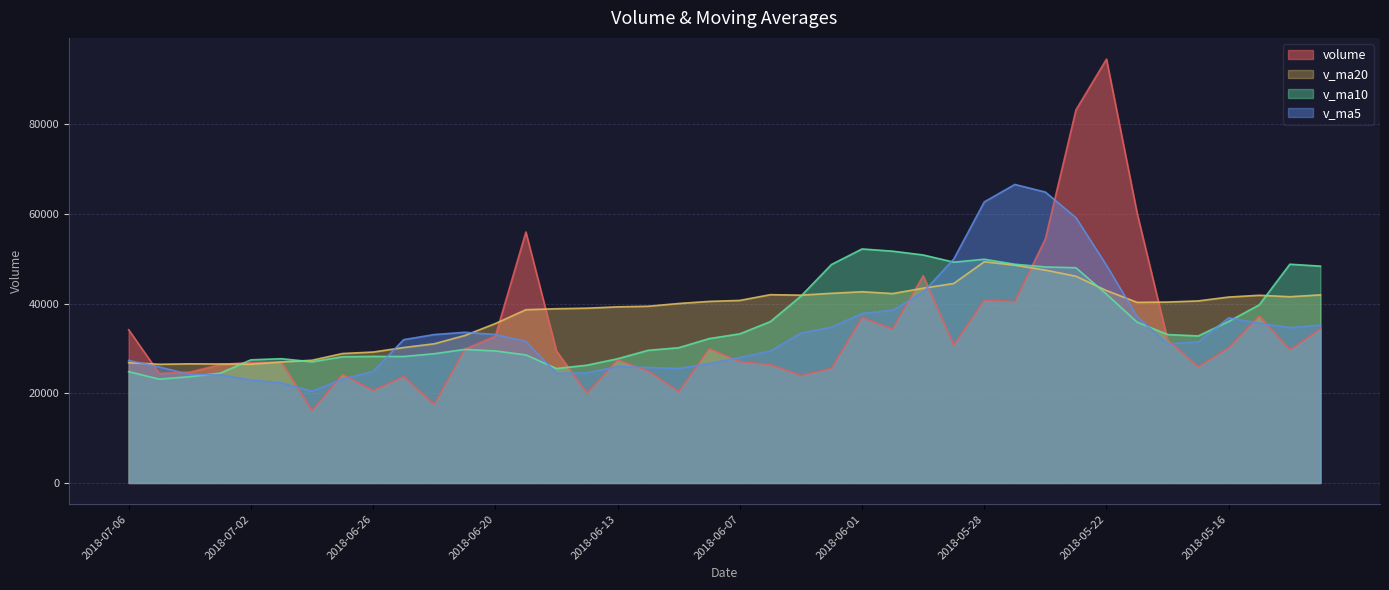

Does the chart have visible grid lines?

Yes